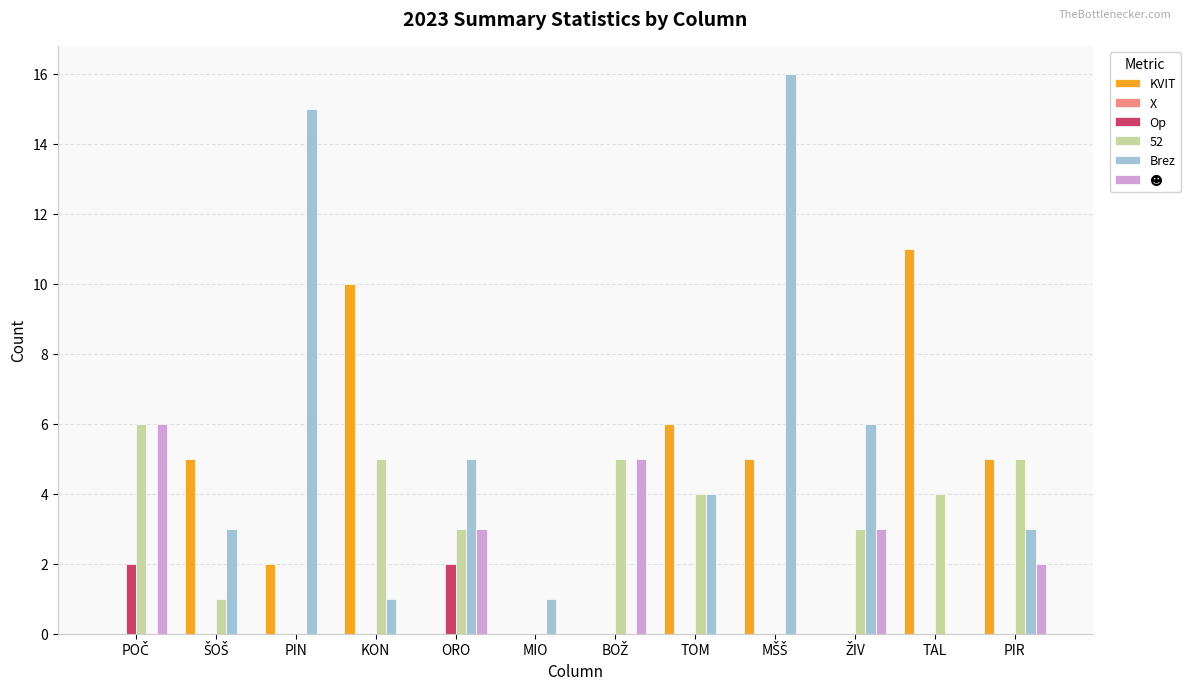

Which series has the largest total across all categories?

Brez